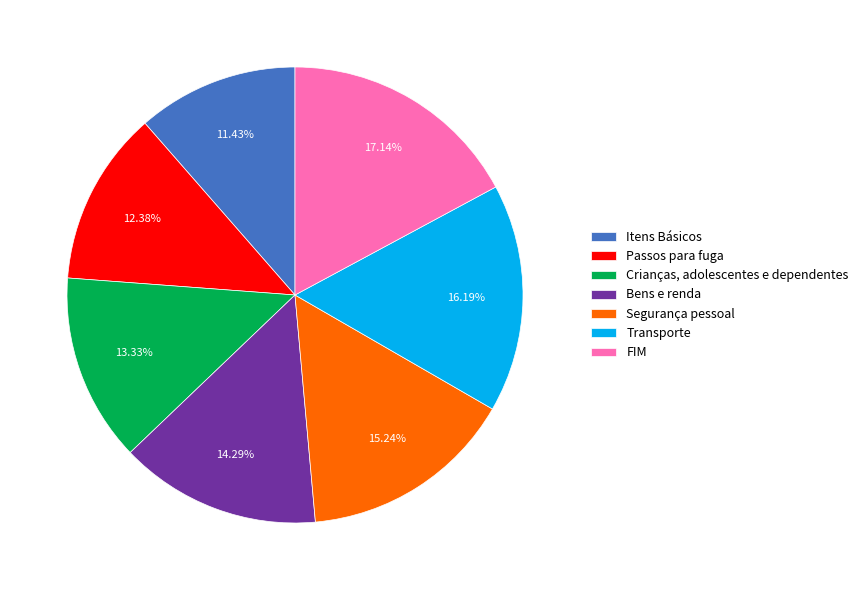

Which slice is the smallest?

Itens Básicos